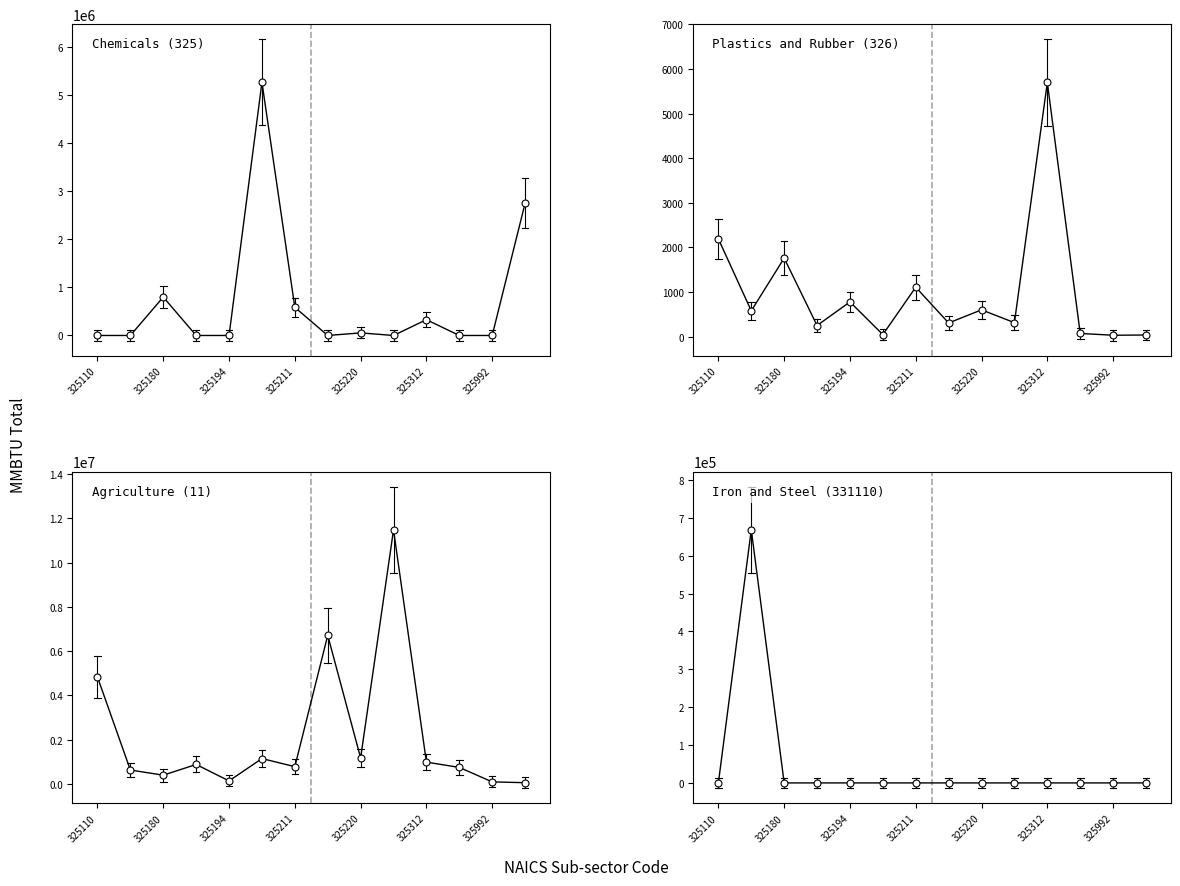

Is the value of Chemicals (325) at 325220 greater than the value of Agriculture (11) at 11?

No